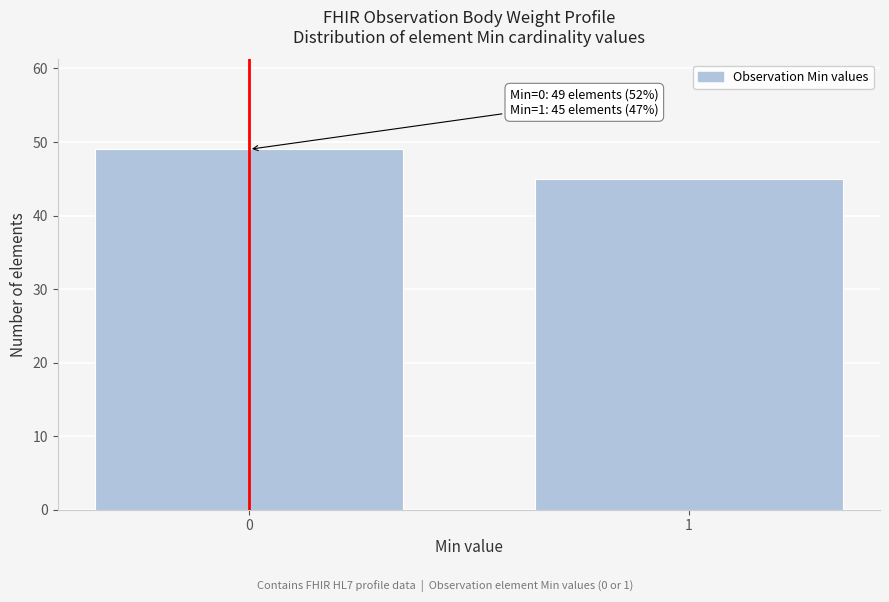

Reading left to right, what are all the values shown in this chart?

49	45